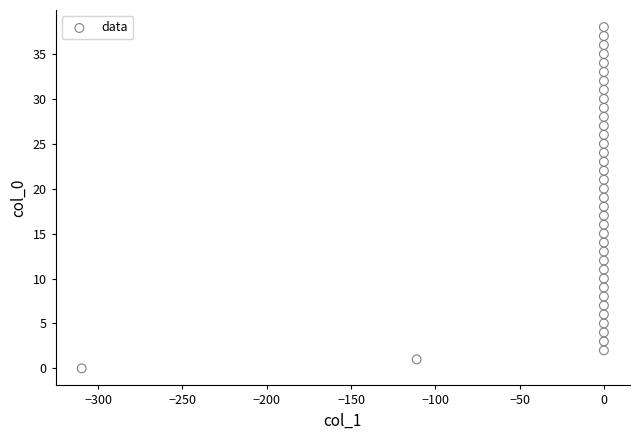

What is the range of Y values (max minus min)?

38